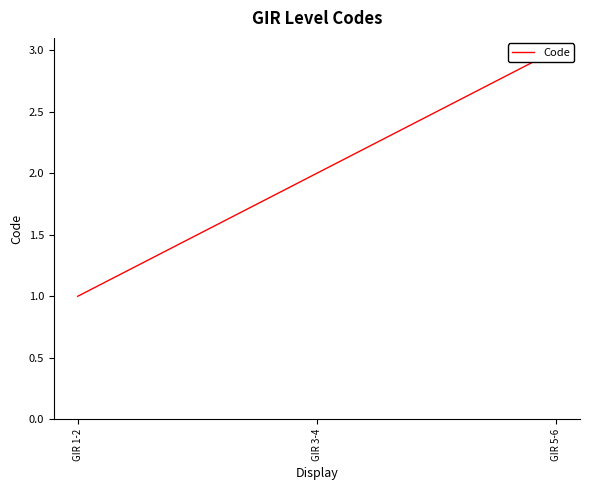

How many data points does each series have?

3